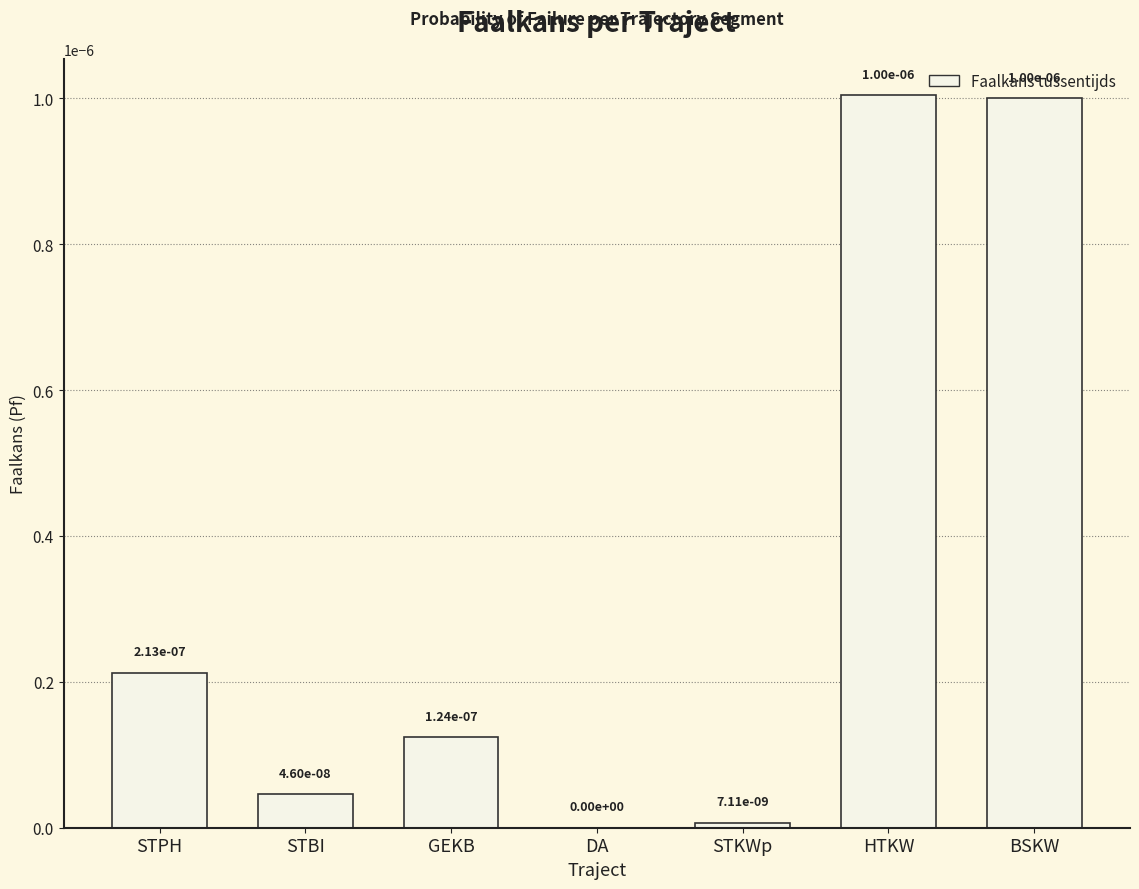

The chart shows a value of 0.0 at HTKW. True or false?

True